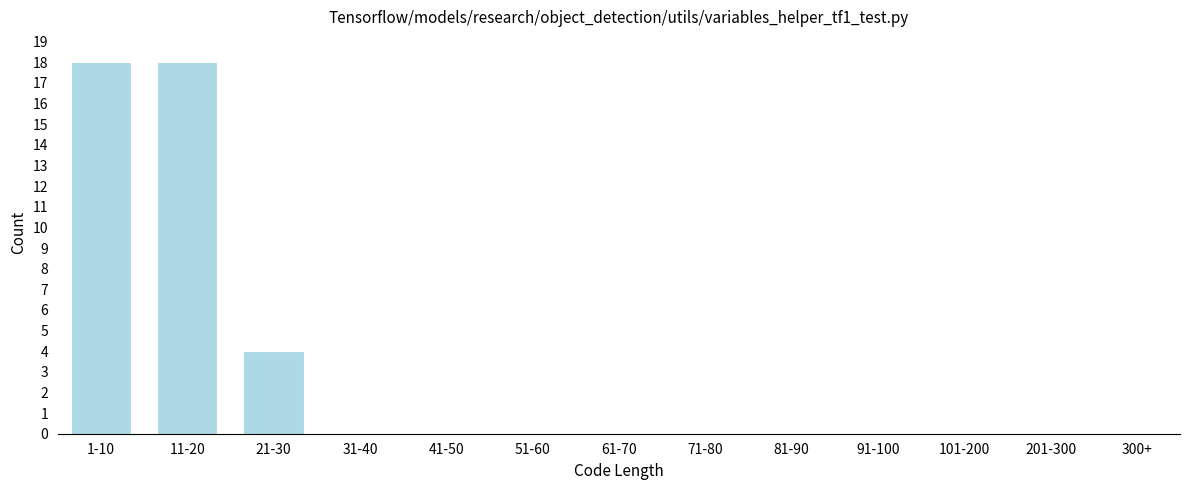

Reading left to right, extract all data points from this chart.

1-10=18	11-20=18	21-30=4	31-40=0	41-50=0	51-60=0	61-70=0	71-80=0	81-90=0	91-100=0	101-200=0	201-300=0	300+=0